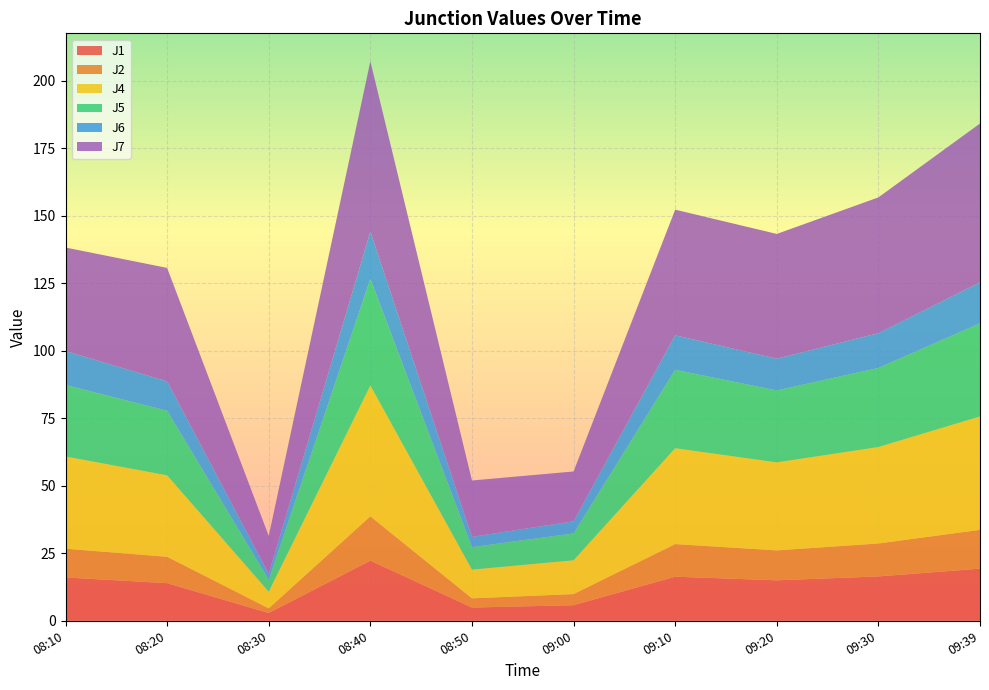

Reading right to left, transcribe all the data shown in this chart.

J1: 19.3	16.4	15.0	16.3	5.8	4.9	22.3	2.9	13.9	16.1
J2: 14.4	12.2	11.1	12.1	4.1	3.4	16.4	1.7	9.8	10.7
J4: 42.0	35.7	32.6	35.5	12.5	10.6	48.5	6.2	30.2	34.2
J5: 34.5	29.3	26.6	29.0	10.0	8.3	39.5	4.4	23.9	26.5
J6: 15.2	12.9	11.8	12.8	4.5	3.8	17.5	2.2	10.9	12.6
J7: 58.9	50.3	46.2	46.5	18.4	20.9	63.1	14.0	42.0	38.4